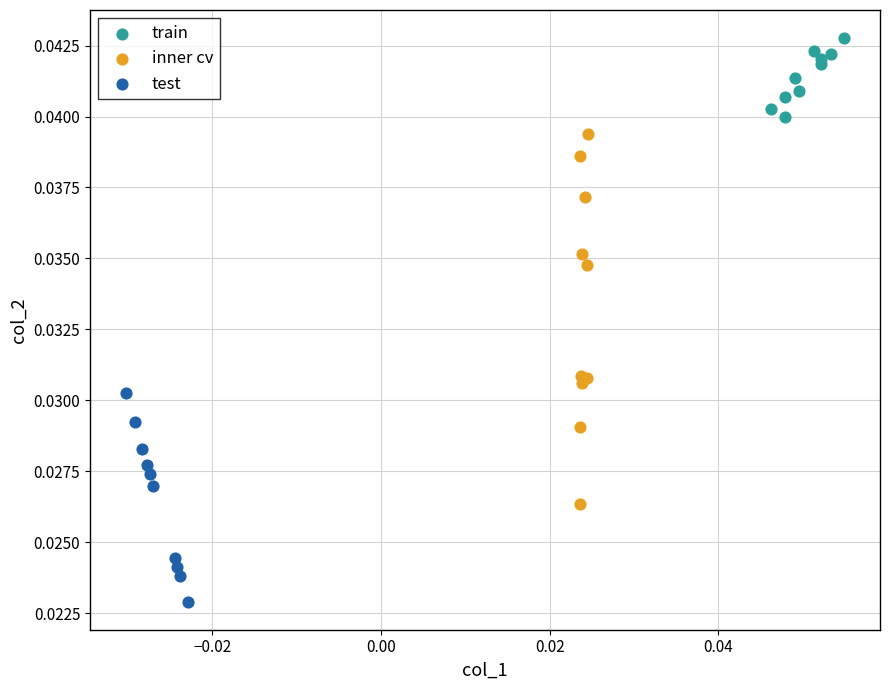

Which series reaches the minimum Y coordinate?

test